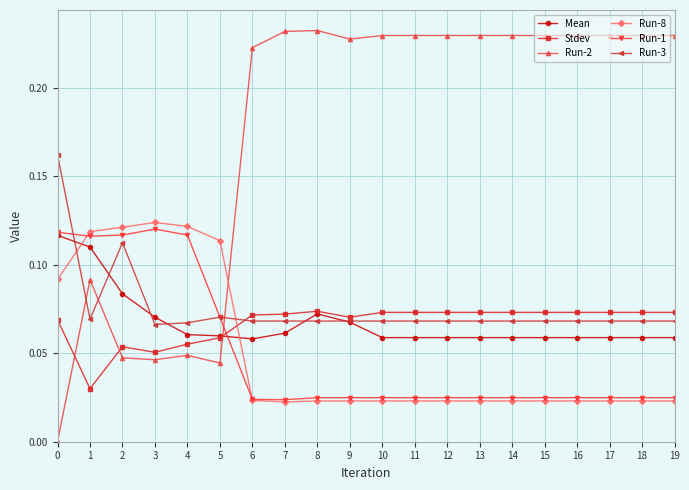

Which series has the largest range (max minus min)?

Run-2